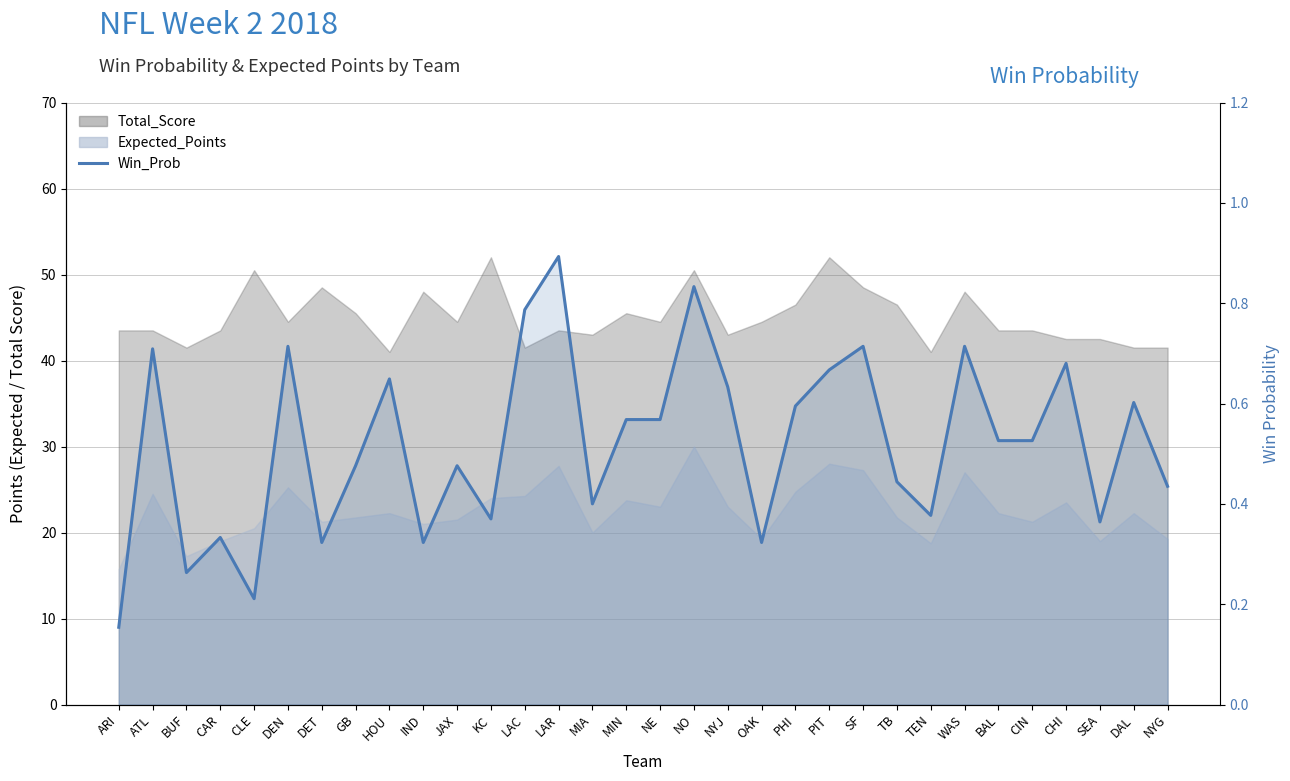

List the labels in order of value, smallest first.

ARI, CLE, BUF, DET, IND, OAK, CAR, SEA, KC, TEN, MIA, NYG, TB, GB, JAX, BAL, CIN, MIN, NE, PHI, DAL, NYJ, HOU, PIT, CHI, ATL, DEN, SF, WAS, LAC, NO, LAR